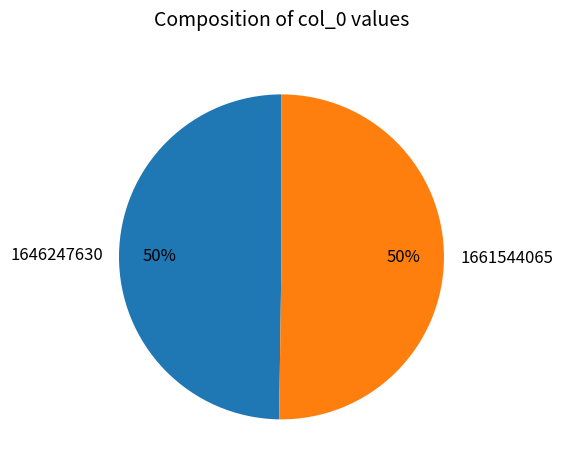

The 1646247630 slice represents 58% of the pie. True or false?

False